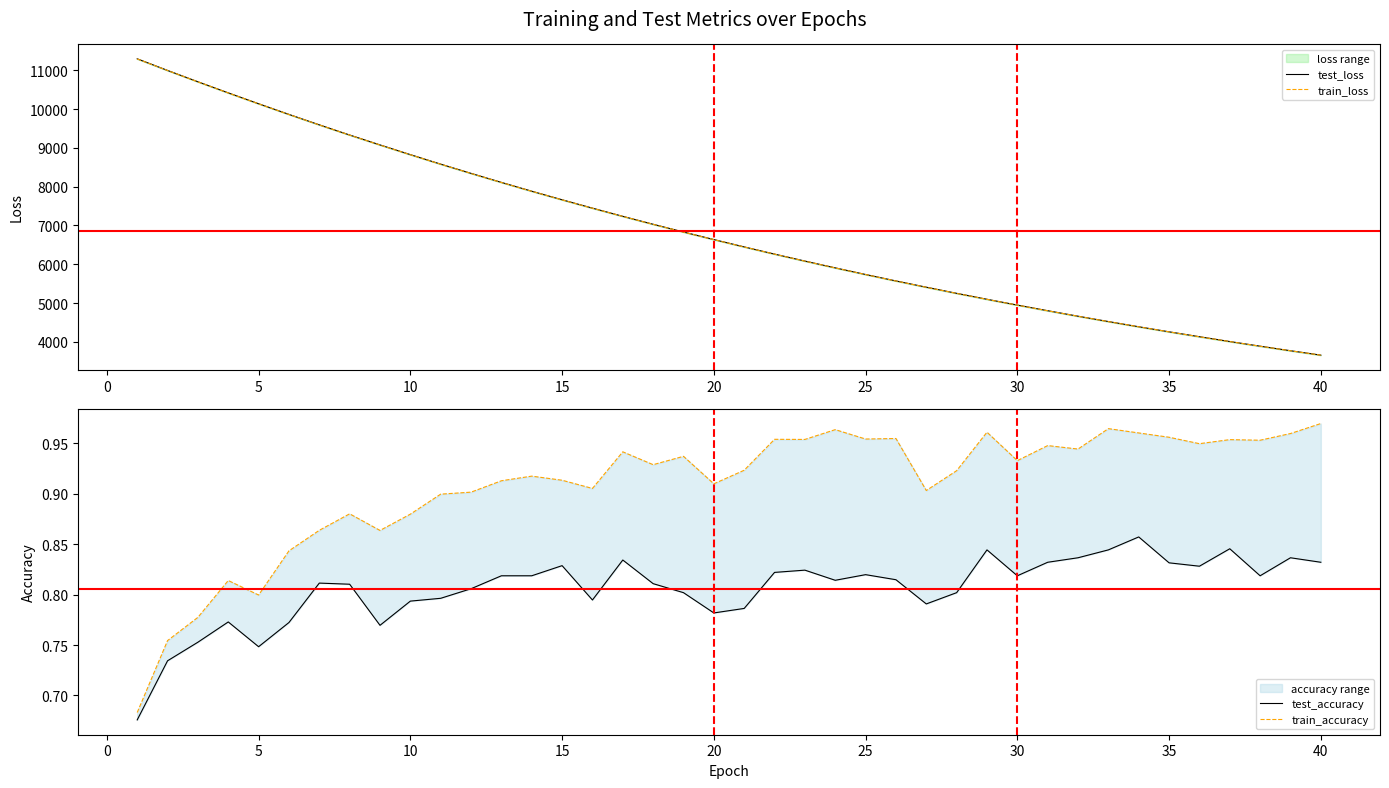

What is the minimum value for test_accuracy?

0.7